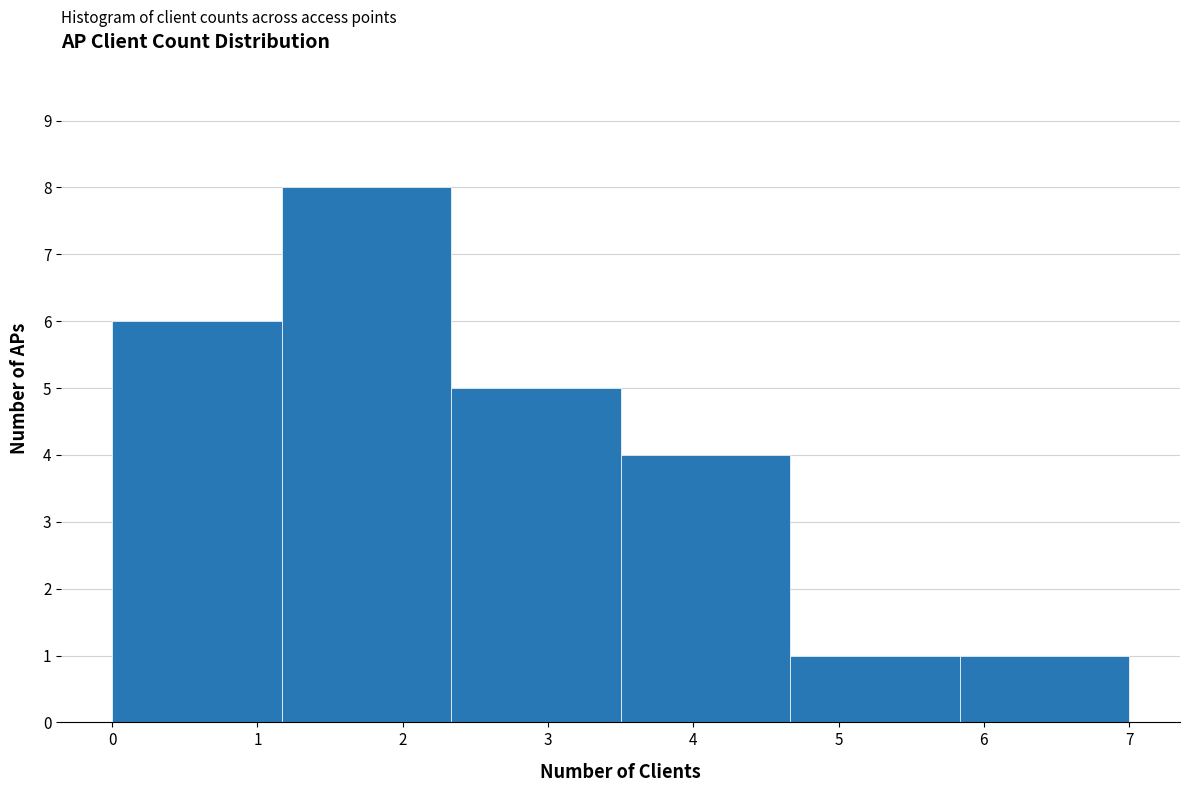

Which range on the x-axis has the tallest bar?

1.2 to 2.3